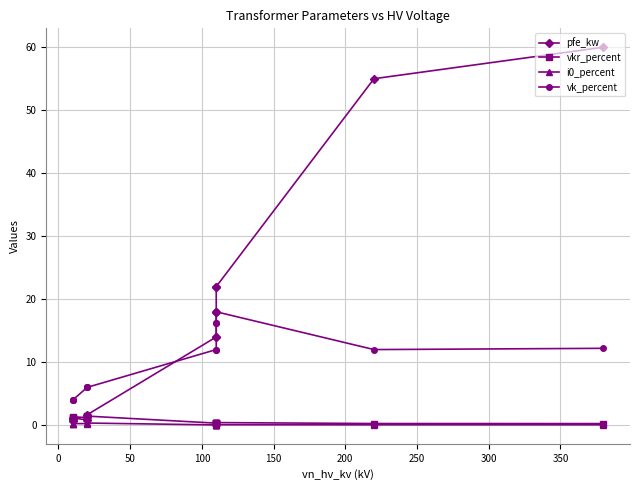

Reading right to left, transcribe all the data shown in this chart.

pfe_kw: 60.0	55.0	22.0	22.0	18.0	18.0	14.0	14.0	1.6	1.4	0.8	1.2	0.9	0.6
vkr_percent: 0.2	0.3	0.4	0.4	0.3	0.3	0.3	0.3	1.4	1.4	1.2	1.3	1.2	1.1
i0_percent: 0.1	0.1	0.1	0.1	0.1	0.1	0.0	0.0	0.3	0.3	0.3	0.2	0.2	0.2
vk_percent: 12.2	12.0	18.0	18.0	16.2	16.2	12.0	12.0	6.0	6.0	6.0	4.0	4.0	4.0